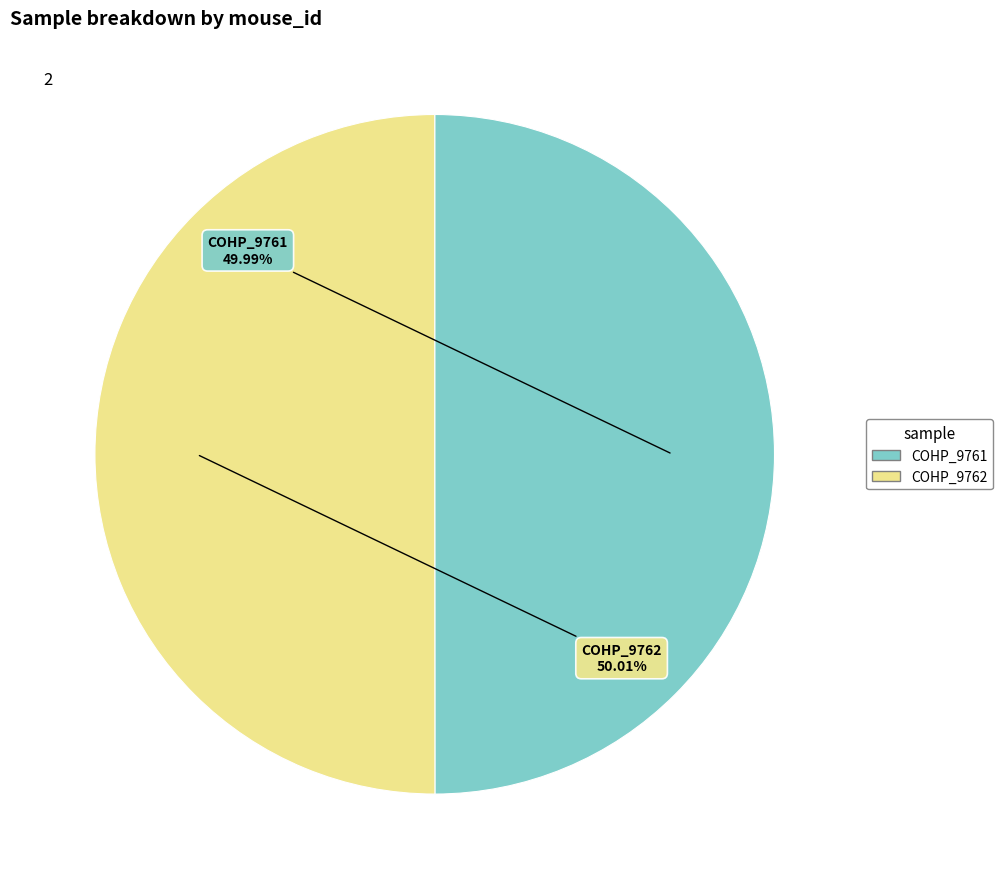

How many slices are in this pie chart?

2